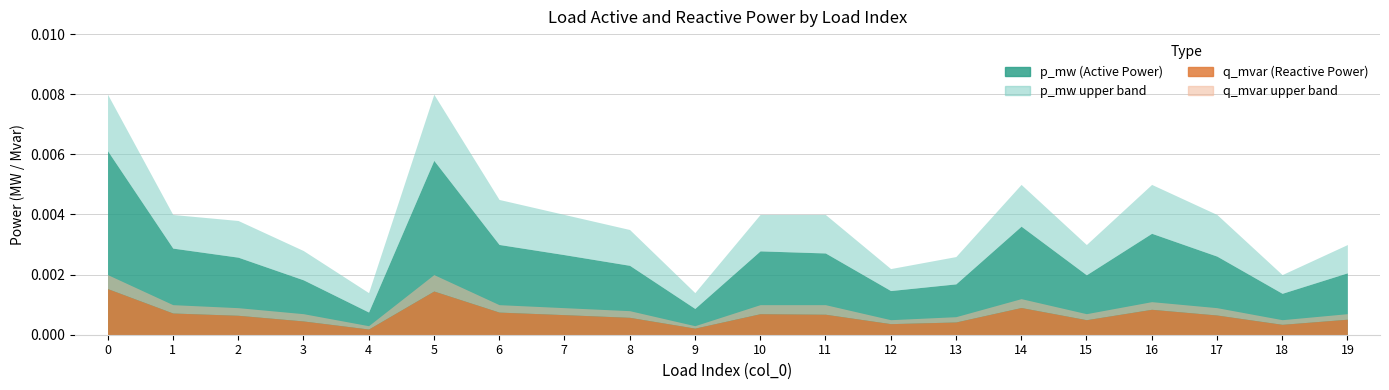

Which series changed the most between 4 and 14?

p_mw_upper